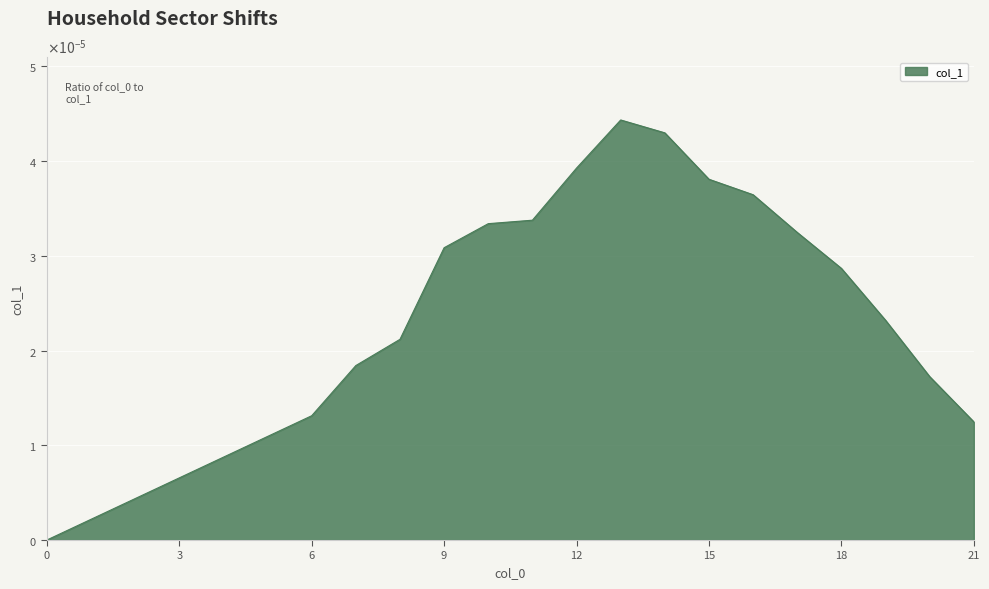

Does the chart display data point markers on the line(s)?

No